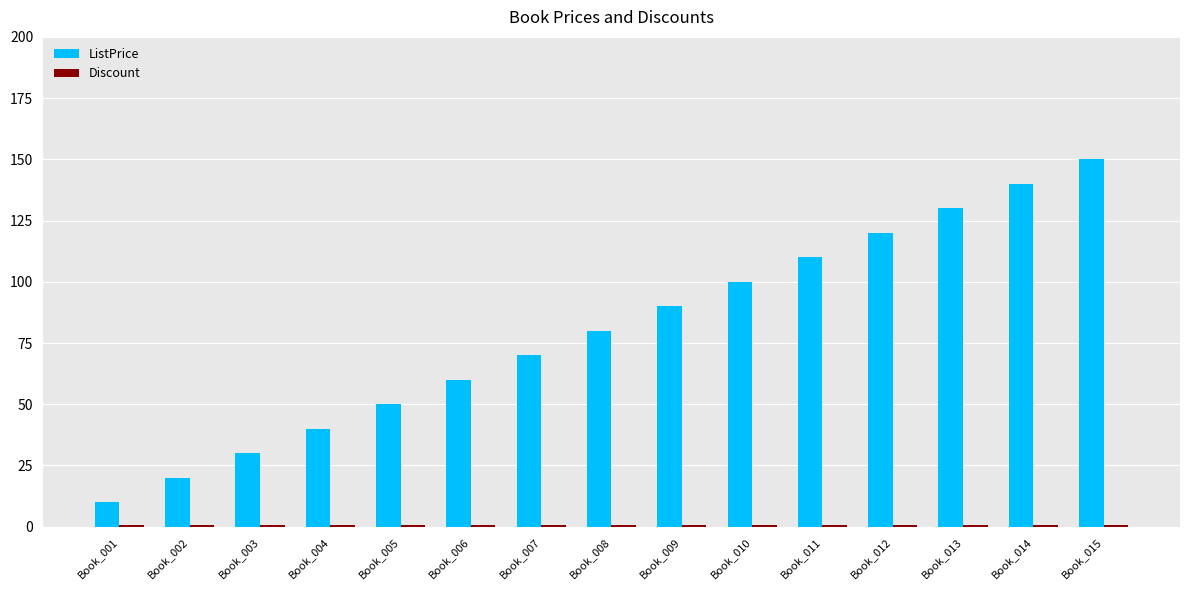

At which category does the chart reach its peak across all series?

Book_015